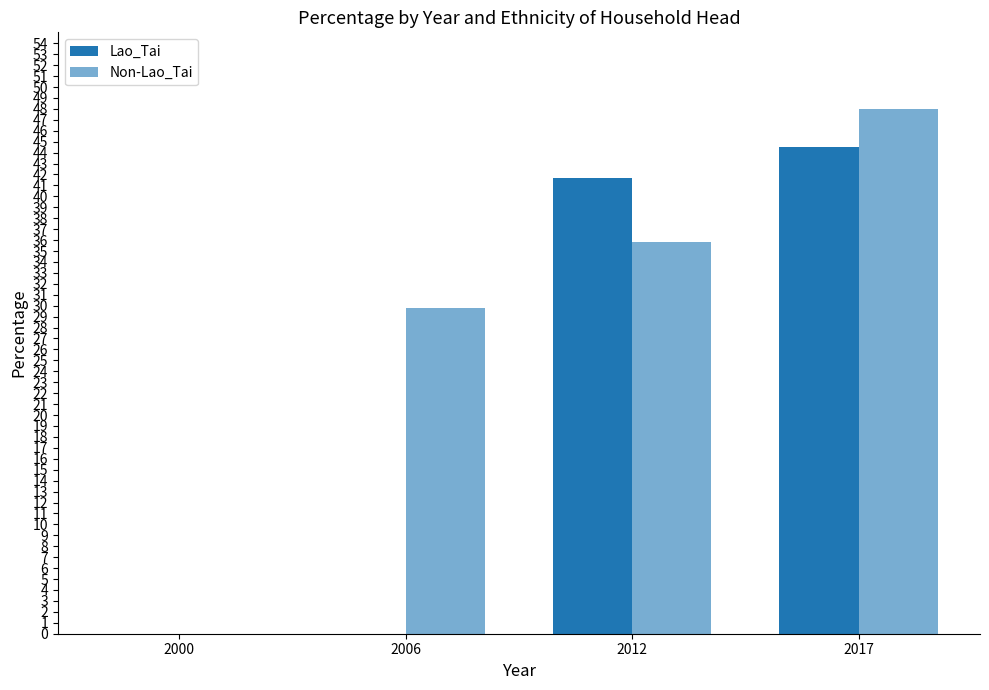

Which series has the largest total across all categories?

Non-Lao_Tai